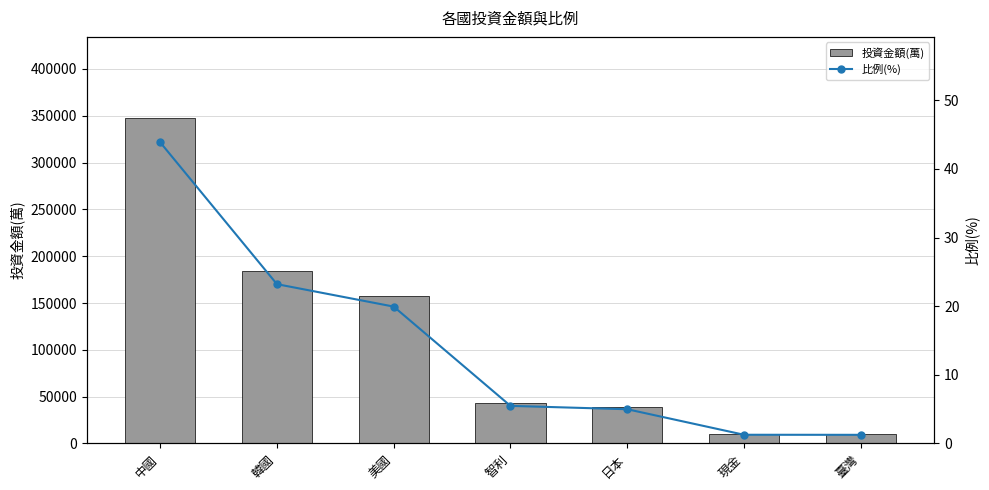

Reading left to right, transcribe all the data shown in this chart.

投資金額(萬): 347441.8	183734.9	157848.9	43301.6	39422.7	9974.4	9895.2
比例(%): 43.9	23.2	19.9	5.5	5.0	1.3	1.2